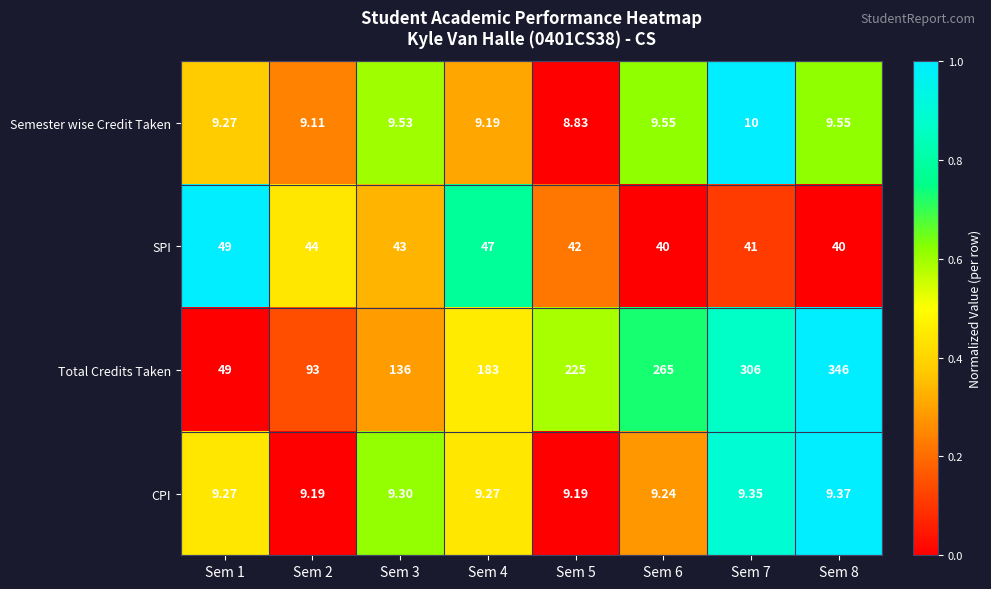

Which label corresponds to the smallest value in the chart?

Sem 5